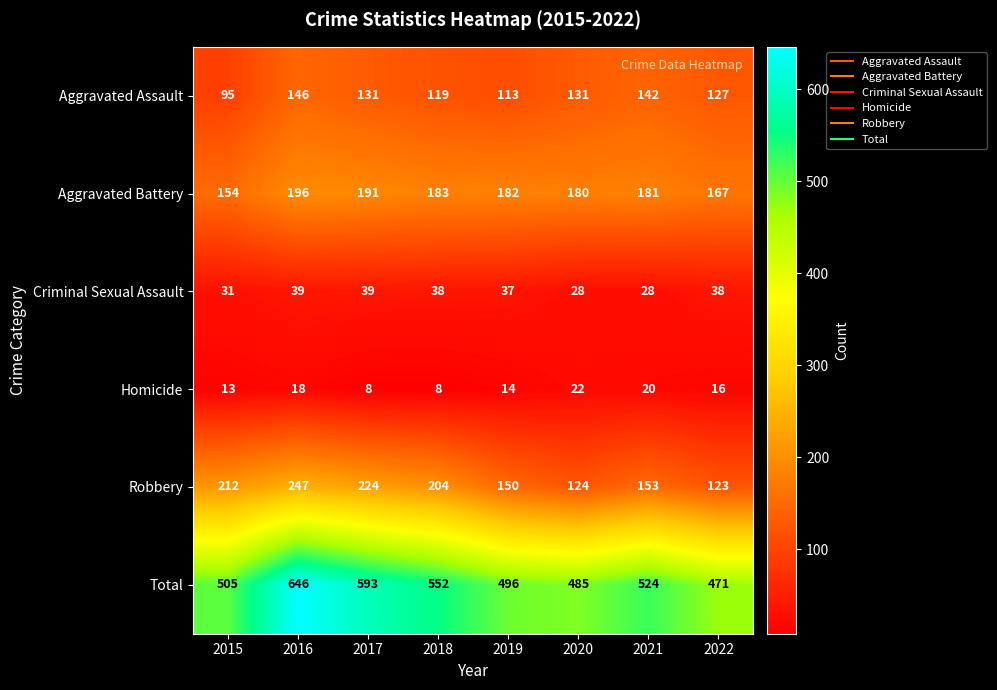

How many series are shown in this chart?

6